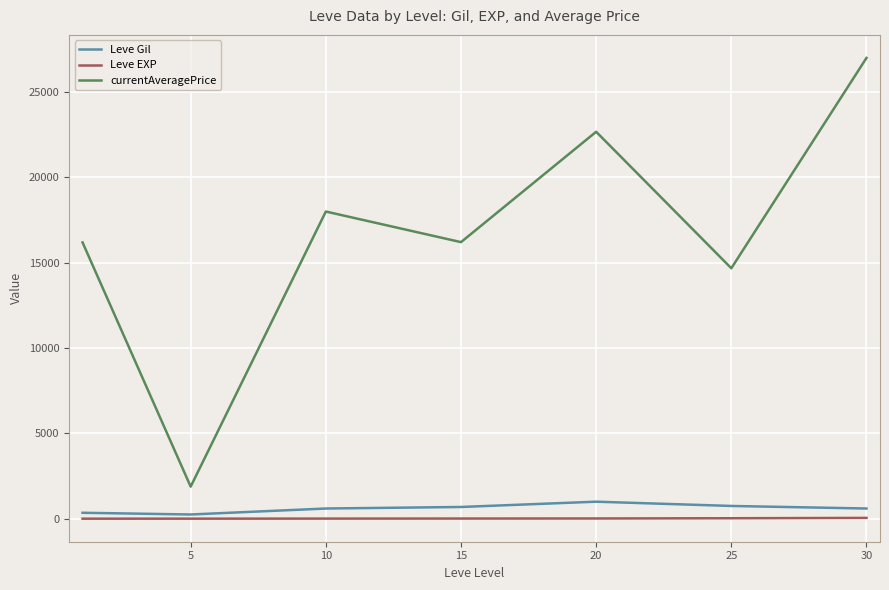

What is the difference between the maximum and second lowest values in the Leve Gil series?

650